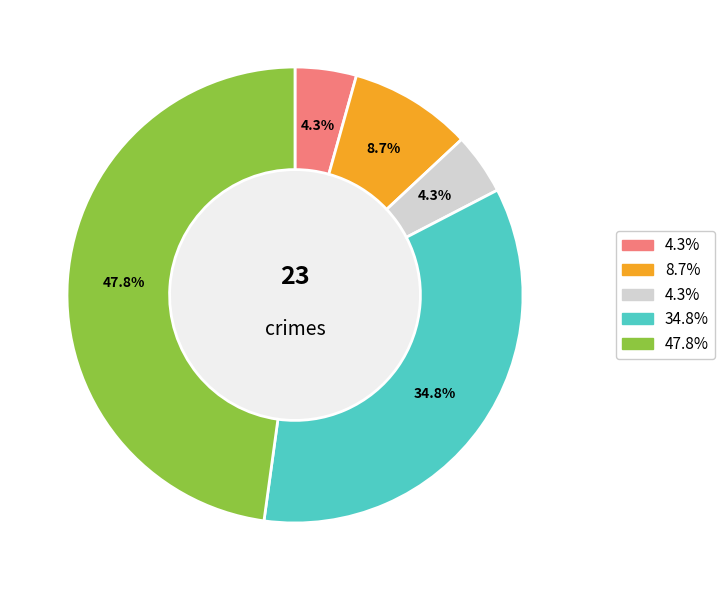

Does any single category account for the majority?

No